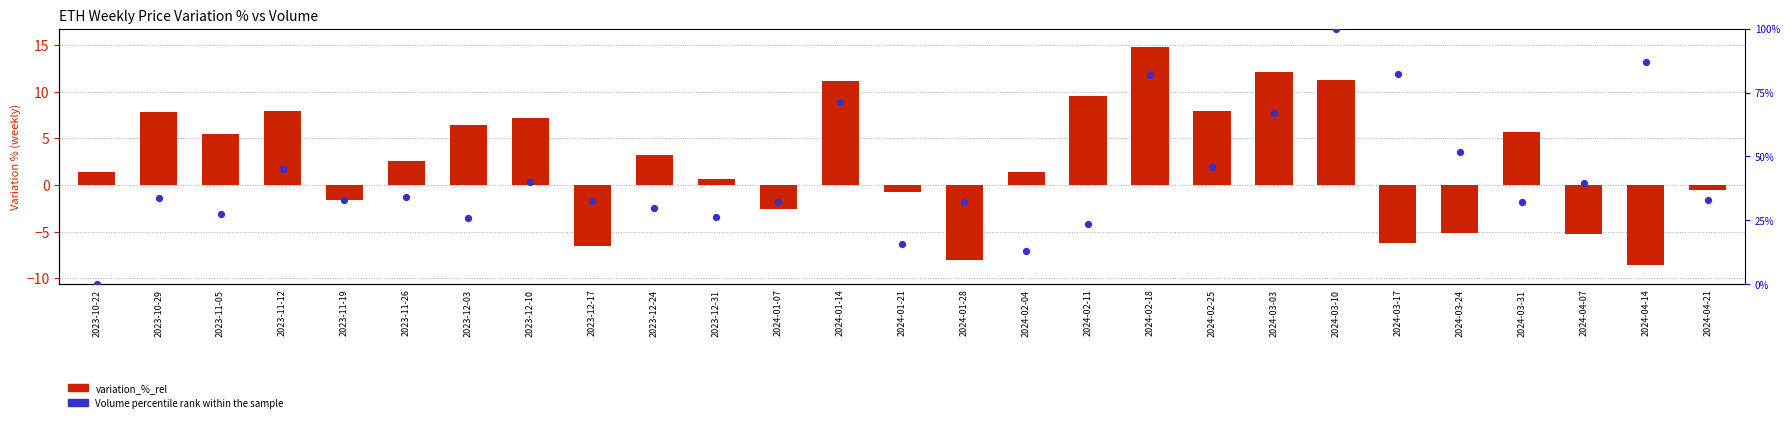

What are all the series names shown in the legend?

variation_%_rel, Volume percentile rank